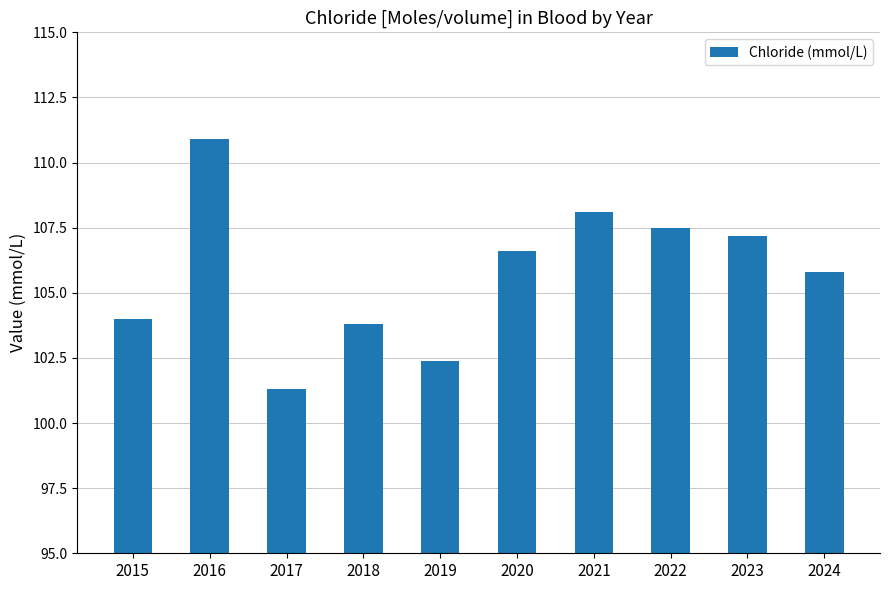

What is the smallest value displayed?

101.3